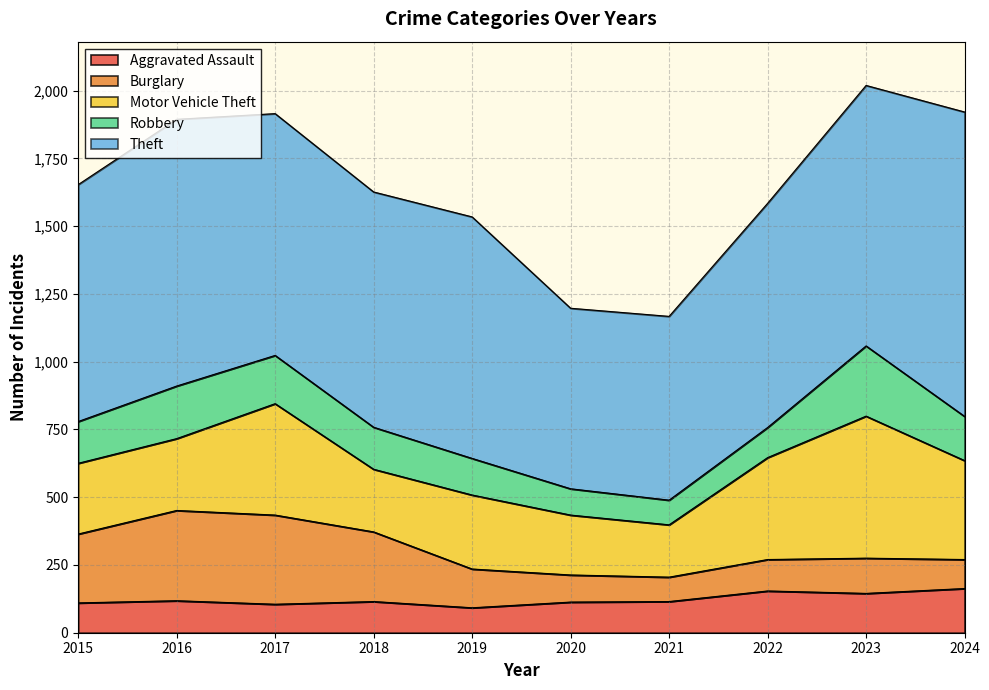

The Burglary series shows 32 at 2020. True or false?

False